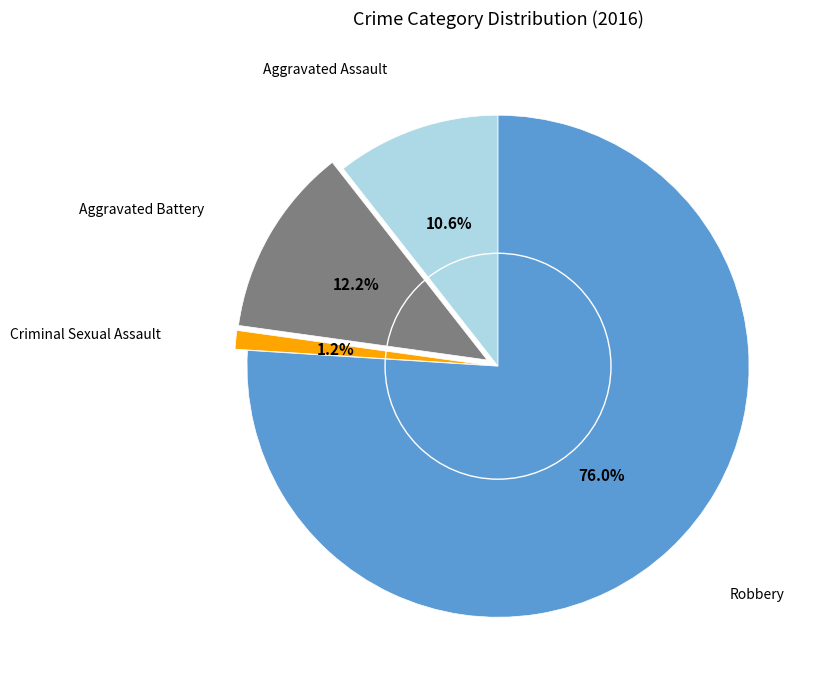

Is there any slice that represents more than half of the pie?

Yes